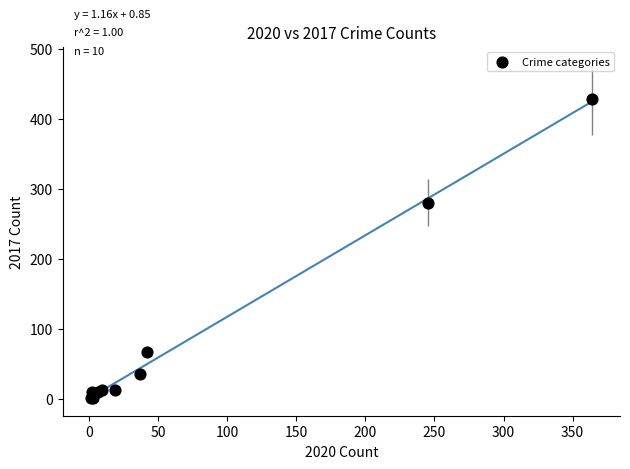

What Y value in the scatter plot is closest to 214?

280